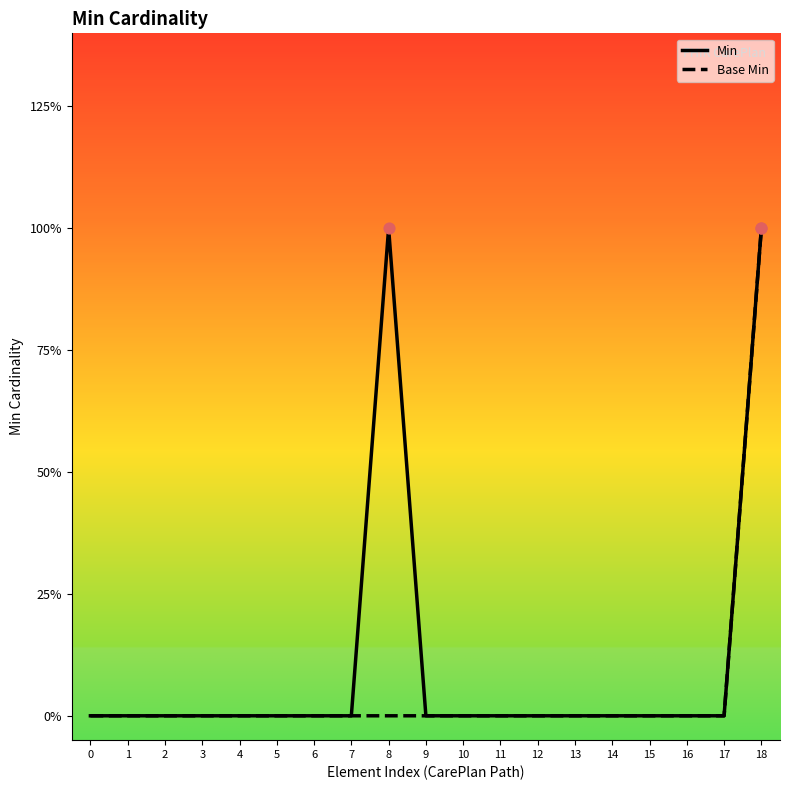

What are all the series names shown in the legend?

Min, Base Min